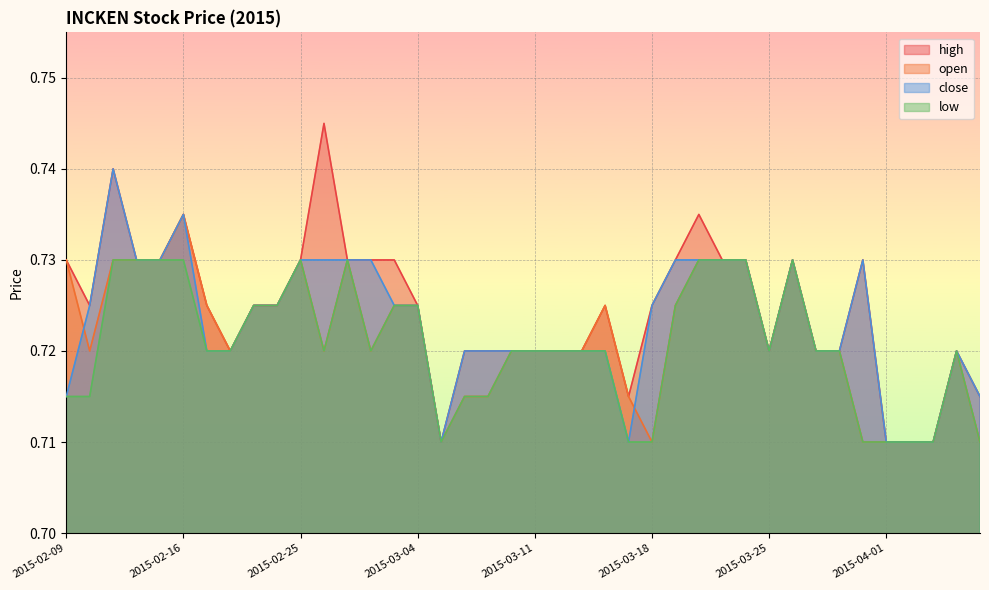

True or false: high has more than 1 interior local peaks.

True